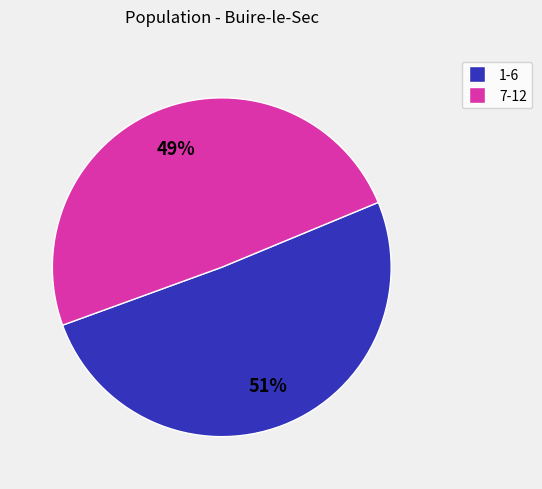

Does any single category account for the majority?

Yes